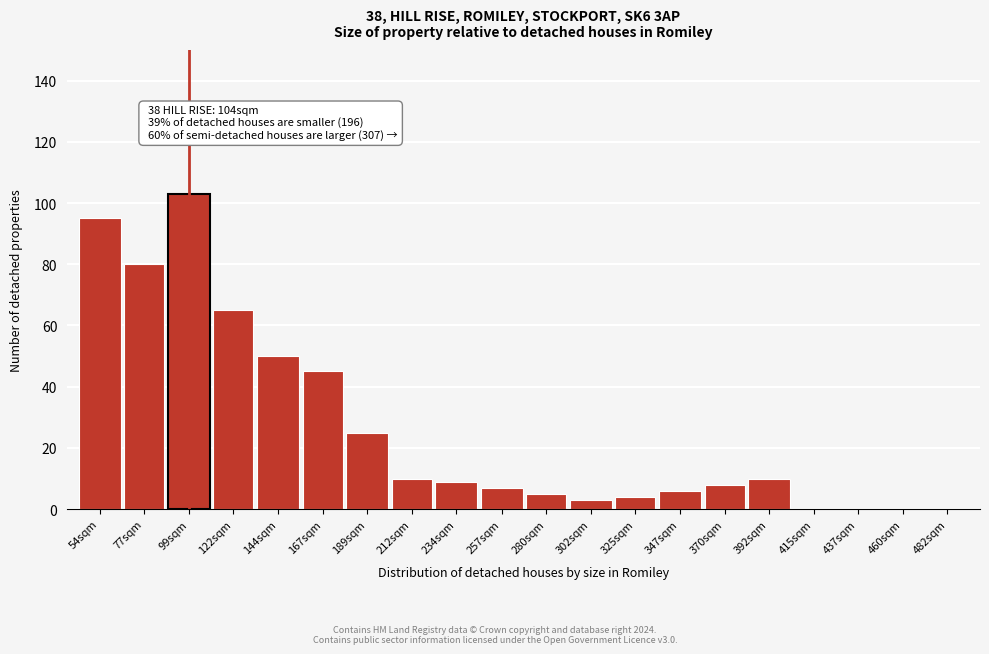

Reading right to left, what are all the values shown in this chart?

482sqm=0	460sqm=0	437sqm=0	415sqm=0	392sqm=10	370sqm=8	347sqm=6	325sqm=4	302sqm=3	280sqm=5	257sqm=7	234sqm=9	212sqm=10	189sqm=25	167sqm=45	144sqm=50	122sqm=65	99sqm=103	77sqm=80	54sqm=95